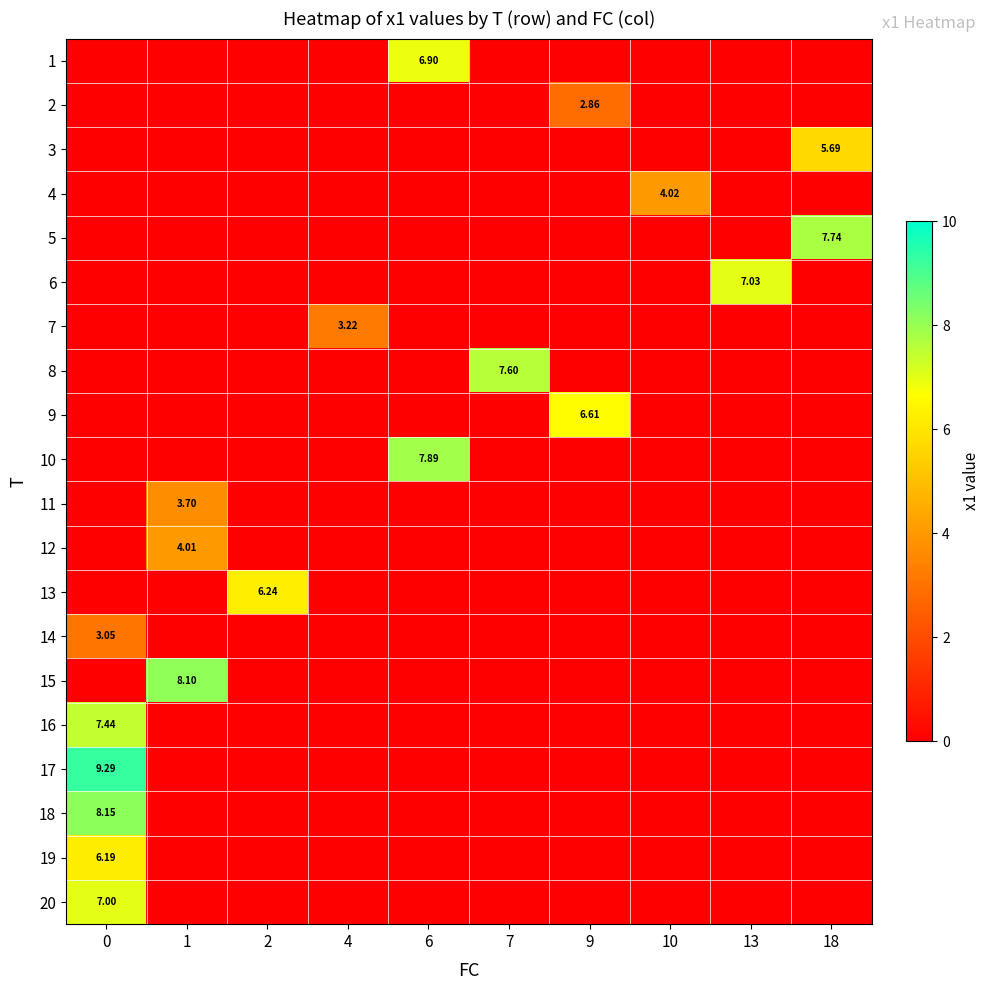

At which label does 14 reach its minimum?

1